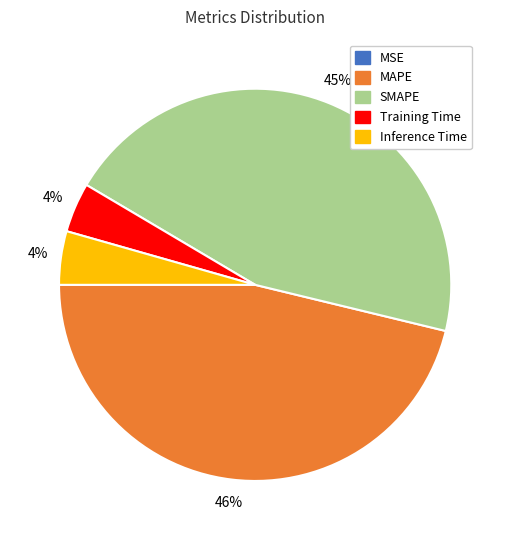

Is it true that SMAPE is 54% of the pie?

False